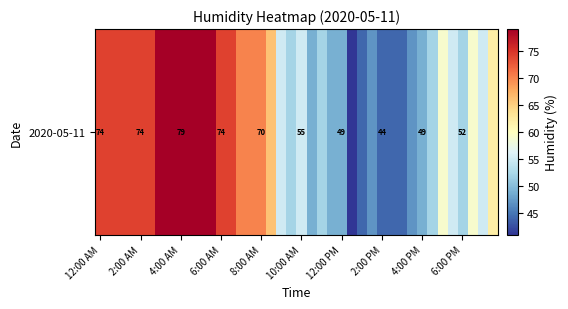

The value at 39 is 31. True or false?

False